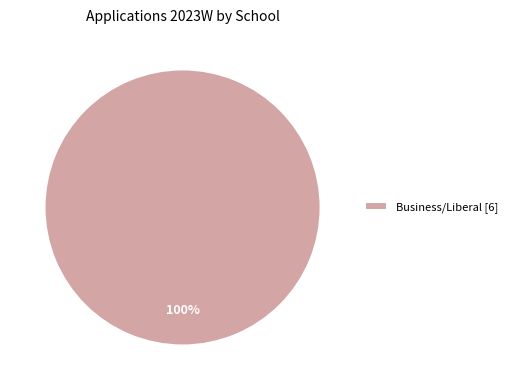

Which slice represents more than half of the pie?

Business/Liberal [6]